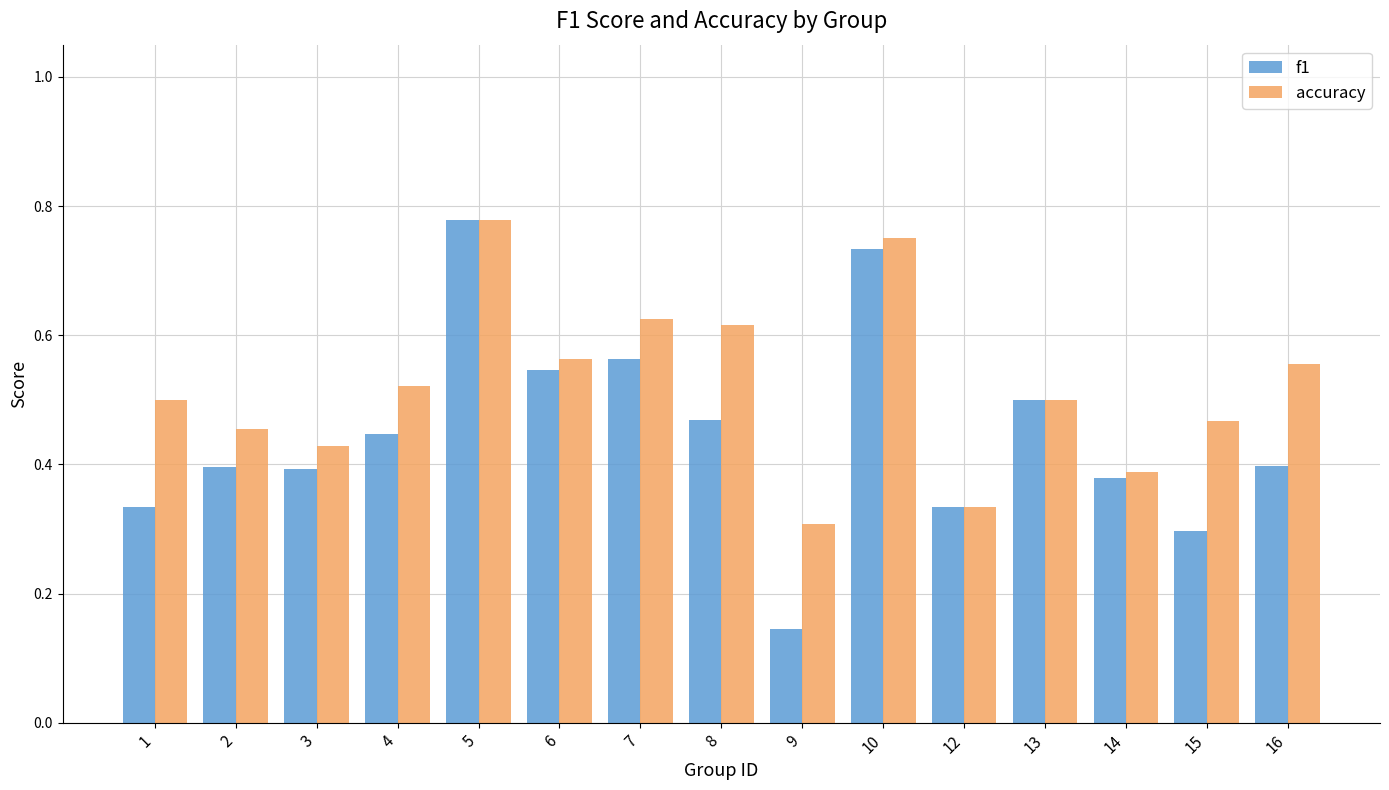

True or false: accuracy has a value of 1.1 at 10.

False